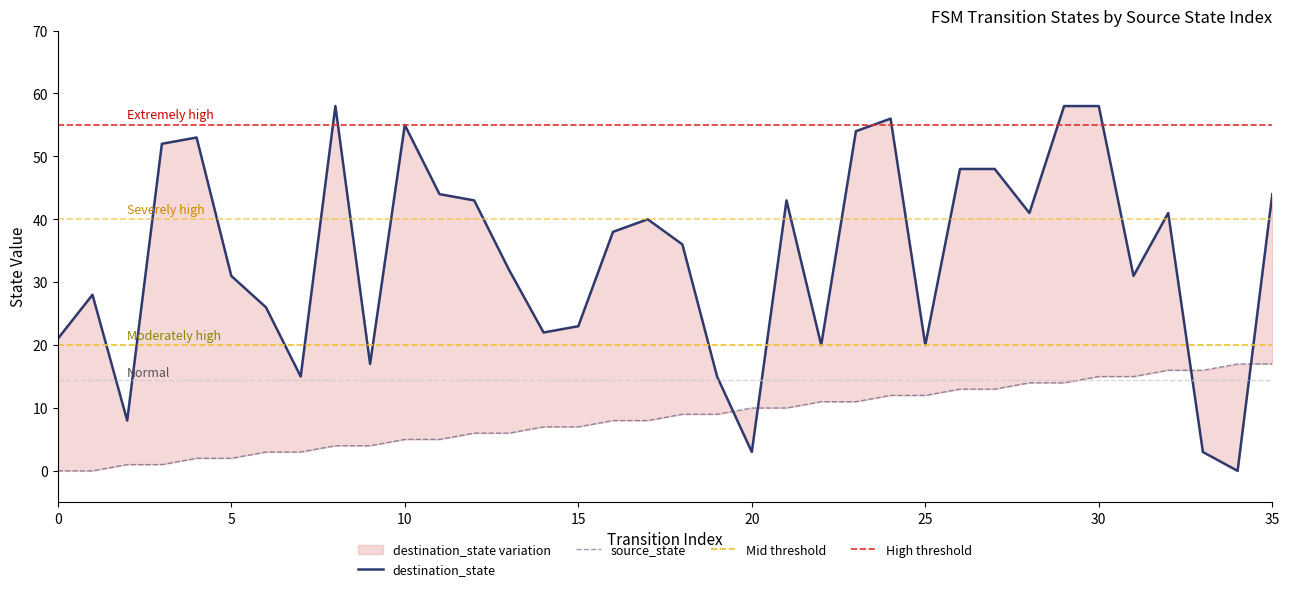

Reading left to right, list all the values displayed in this chart.

source_state: 0=0	1=0	2=1	3=1	4=2	5=2	6=3	7=3	8=4	9=4	10=5	11=5	12=6	13=6	14=7	15=7	16=8	17=8	18=9	19=9	20=10	21=10	22=11	23=11	24=12	25=12	26=13	27=13	28=14	29=14	30=15	31=15	32=16	33=16	34=17	35=17
destination_state: 0=21	1=28	2=8	3=52	4=53	5=31	6=26	7=15	8=58	9=17	10=55	11=44	12=43	13=32	14=22	15=23	16=38	17=40	18=36	19=15	20=3	21=43	22=20	23=54	24=56	25=20	26=48	27=48	28=41	29=58	30=58	31=31	32=41	33=3	34=0	35=44